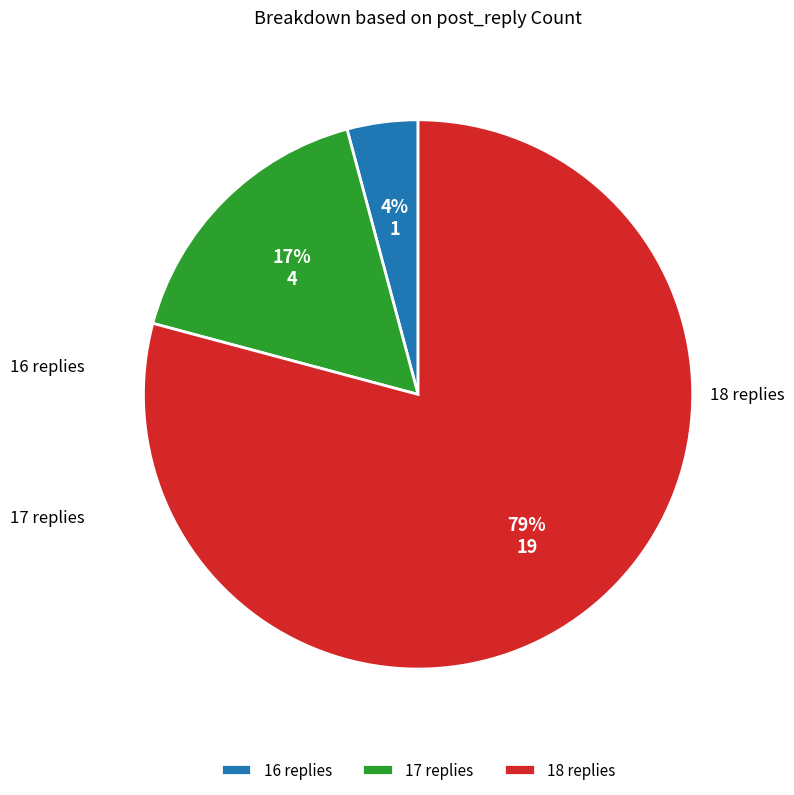

Rank the categories by value from lowest to highest.

16 replies, 17 replies, 18 replies